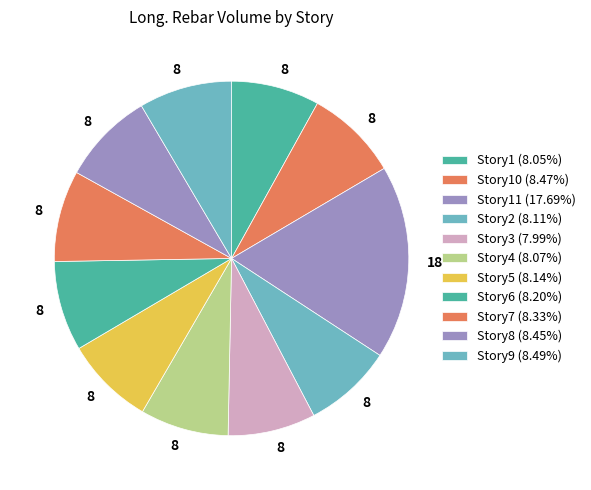

Count the number of slices in the pie.

11